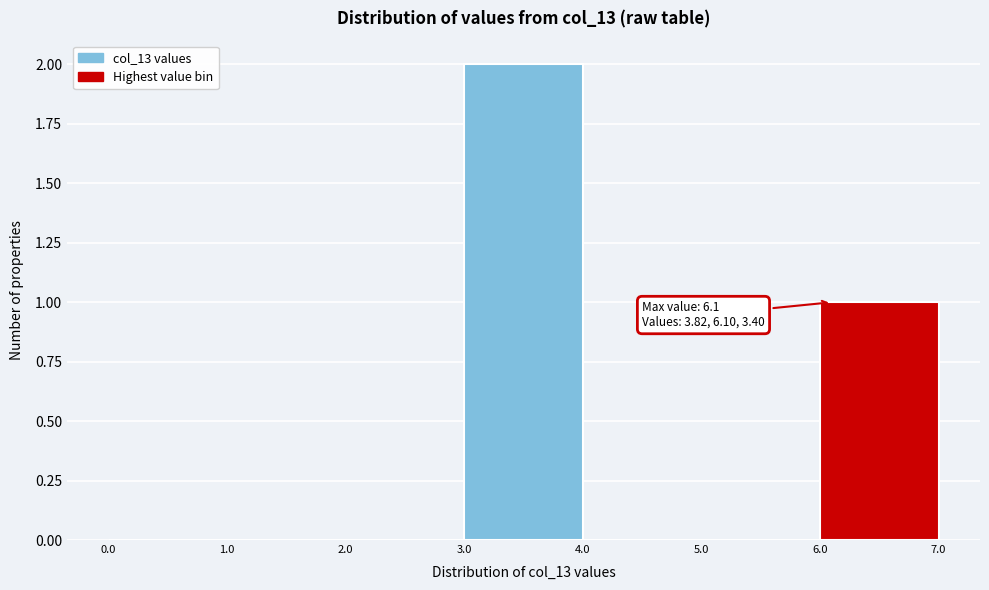

Over which range of the x-axis is the bar tallest?

3.0 to 4.0